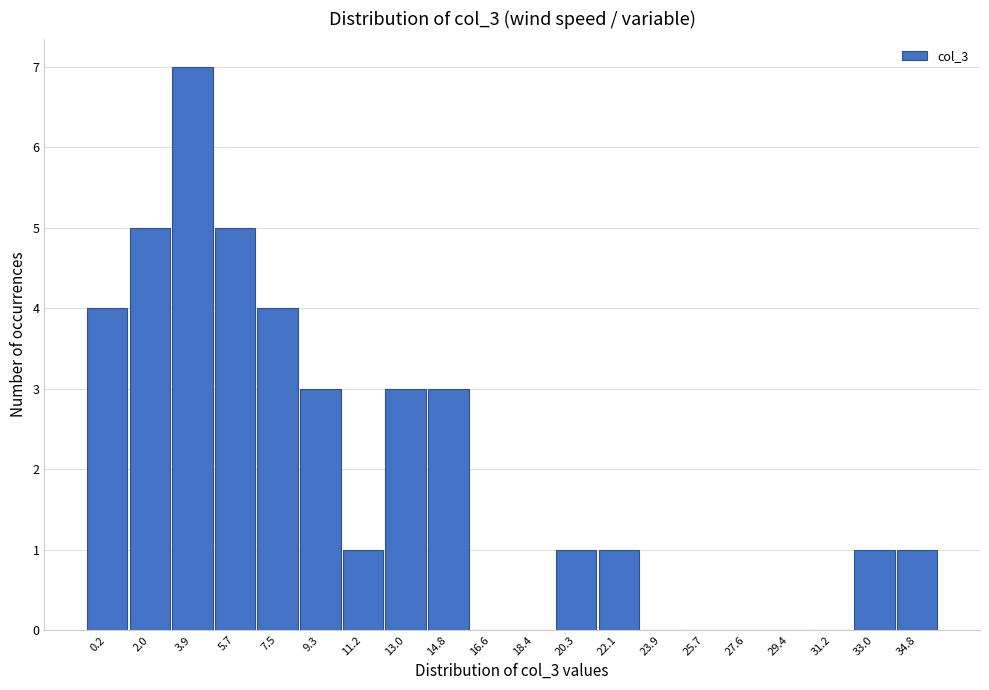

Reading left to right, transcribe all the data shown in this chart.

0.2=4	2.0=5	3.9=7	5.7=5	7.5=4	9.3=3	11.2=1	13.0=3	14.8=3	16.6=0	18.4=0	20.3=1	22.1=1	23.9=0	25.7=0	27.6=0	29.4=0	31.2=0	33.0=1	34.8=1